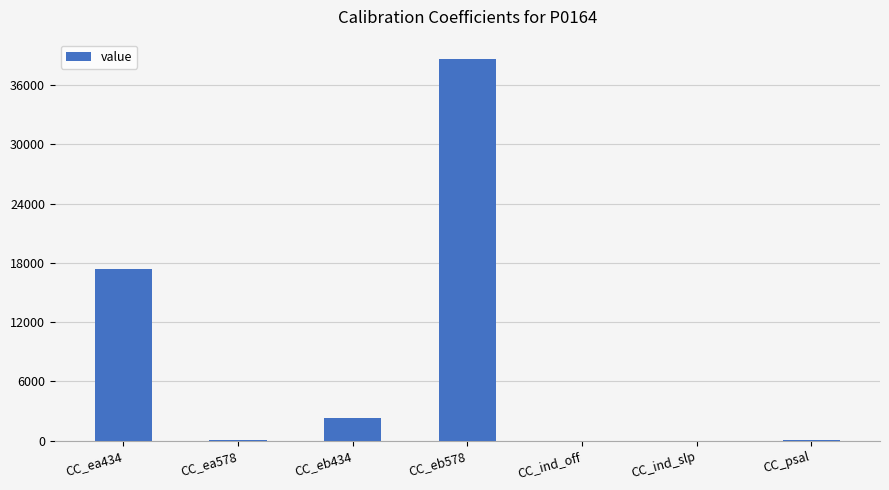

The chart shows a value of 17372.0 at CC_ea434. True or false?

True